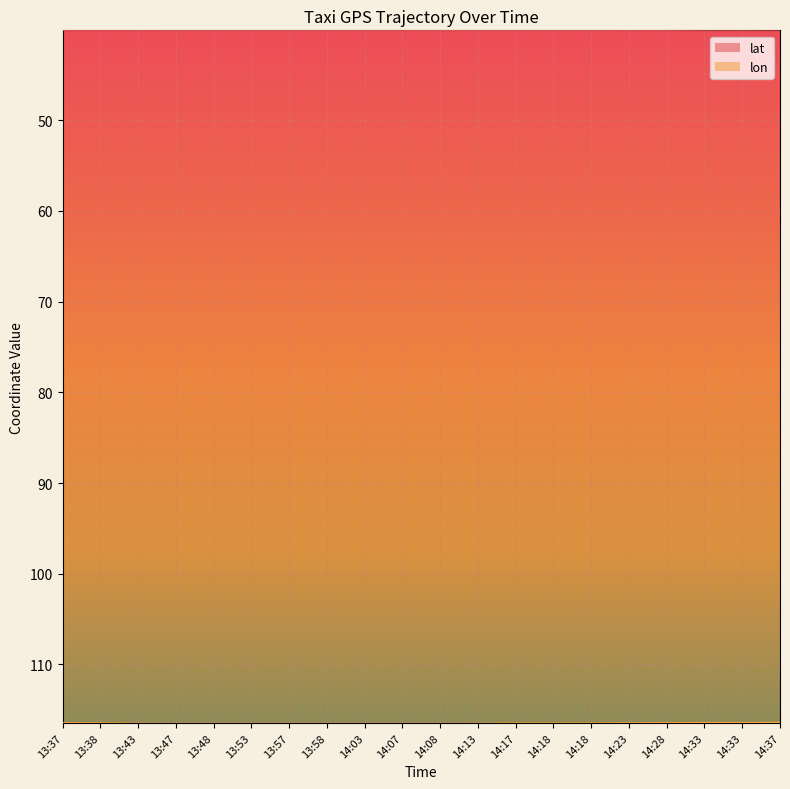

List the series in order of their overall mean, lowest first.

lat, lon